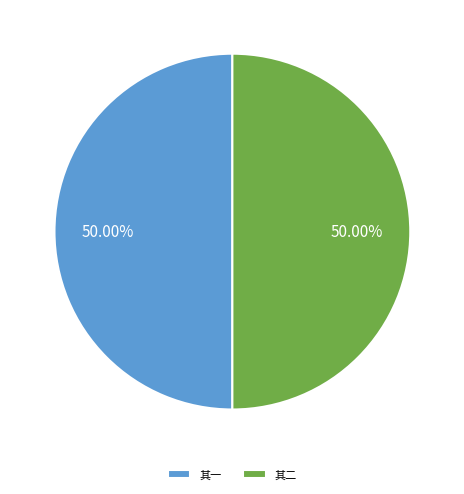

How many slices are in this pie chart?

2